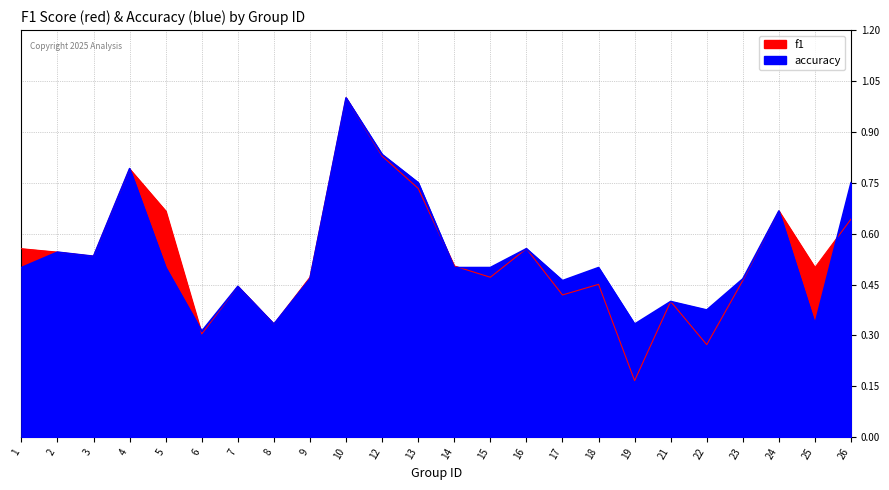

What is the average value of the accuracy series?

0.5